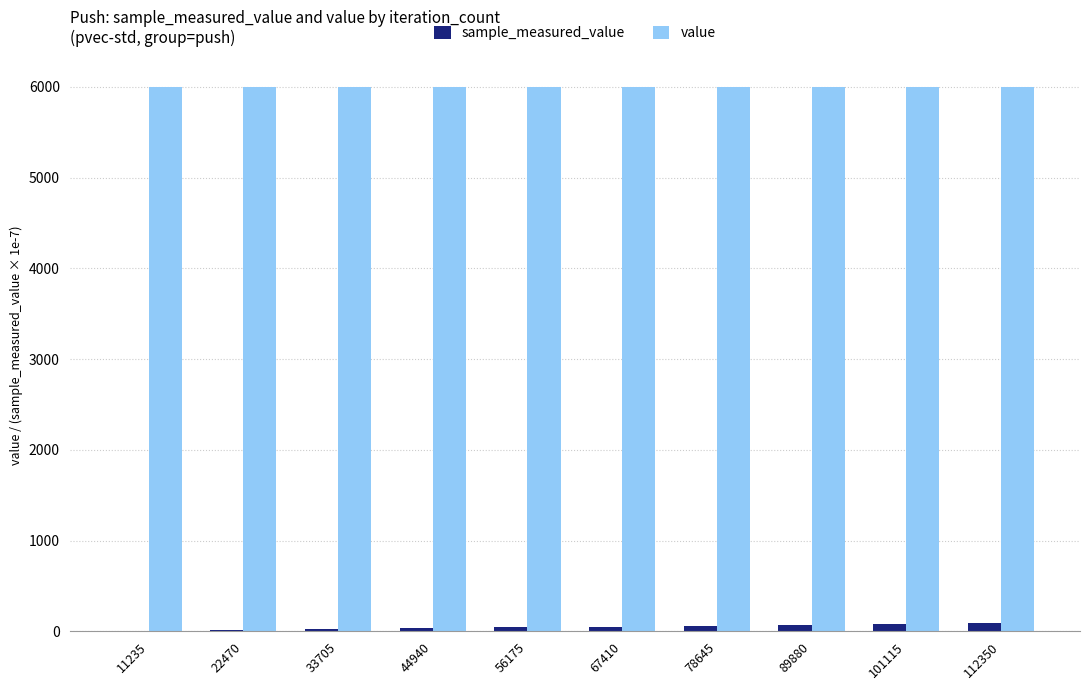

What is the sum of the value values at 22470 and 101115?

12000.0